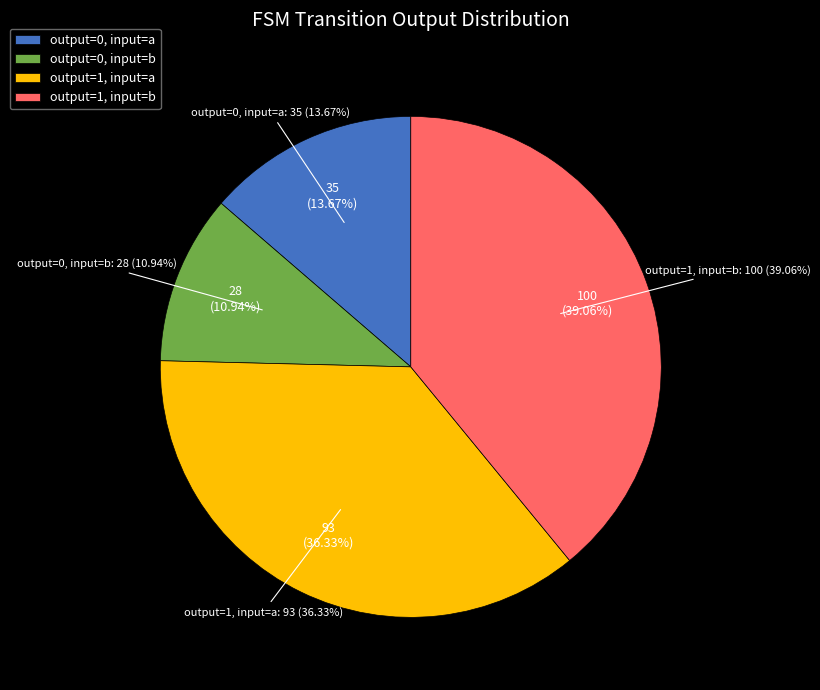

How many segments does this pie chart have?

4